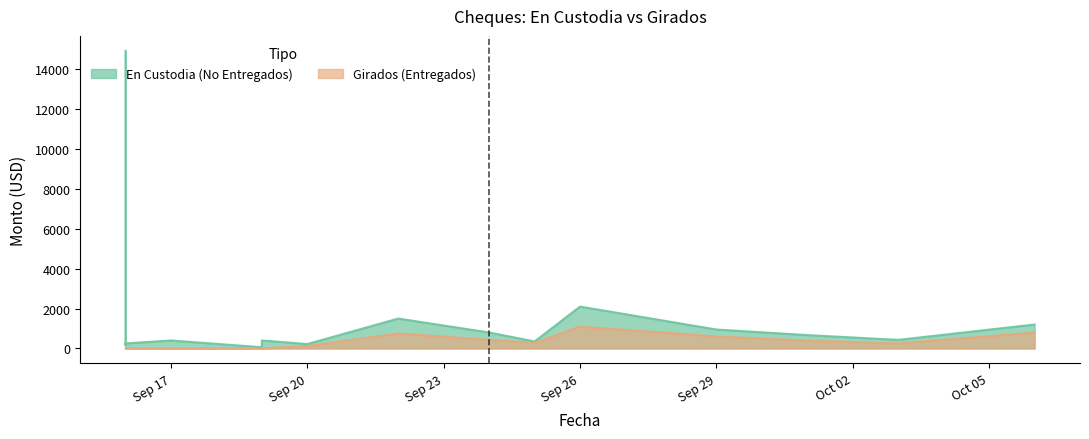

Between 2014-09-16 and 2014-10-06, which series saw the biggest shift?

En Custodia (No Entregados)